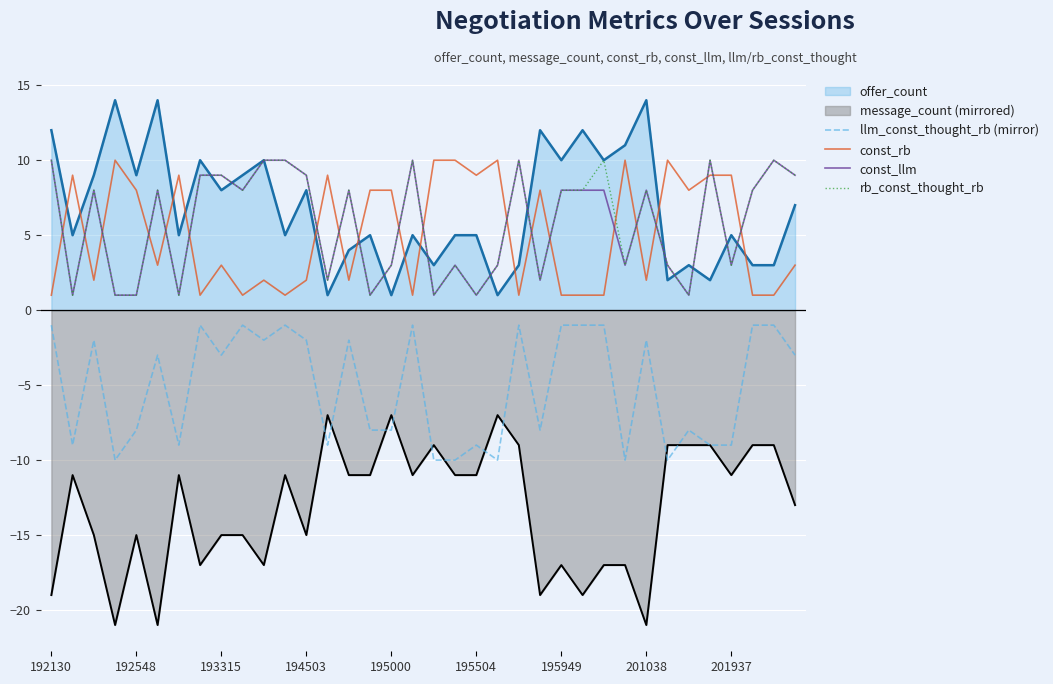

True or false: llm_const_thought_rb (mirror) and const_llm cross at least once.

False